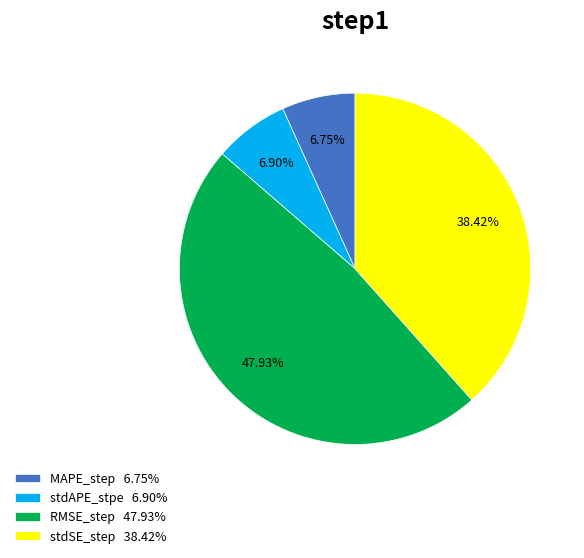

To the nearest percent, what is the average slice percentage?

25%